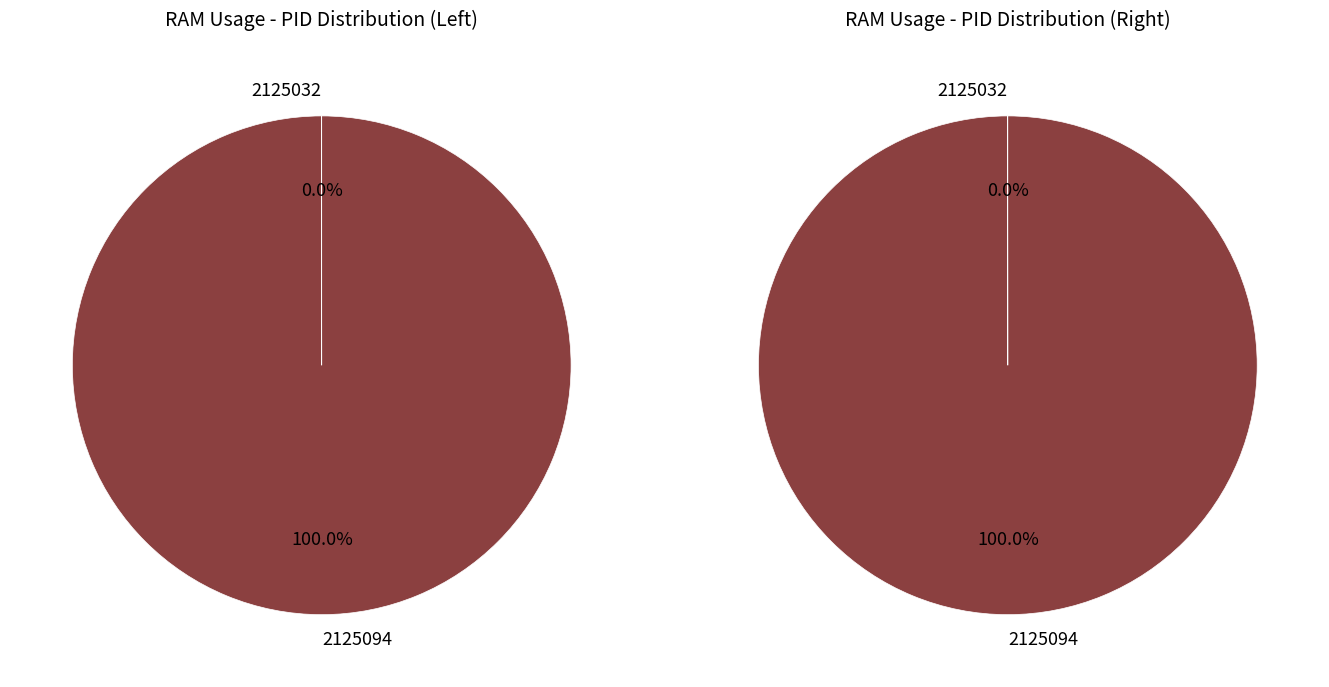

What is the smallest slice in the pie chart?

2125032